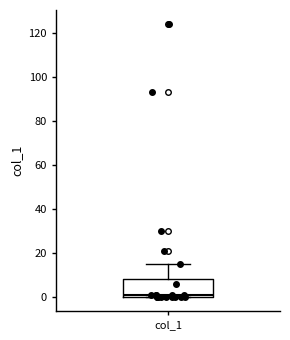

Read this box plot against the y-axis: the position of the median line, the range covered by the box, and the ends of both whiskers. The values are not printed on the chart, so give them approximately, as read against the axis.

median 2, box 0 to 8, whiskers 0 to 16